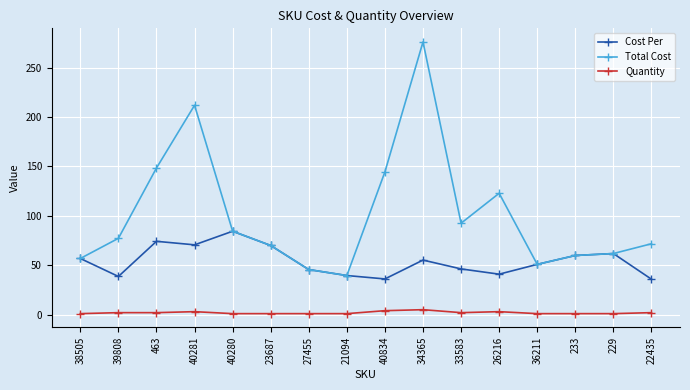

Which series has the largest total across all categories?

Total Cost